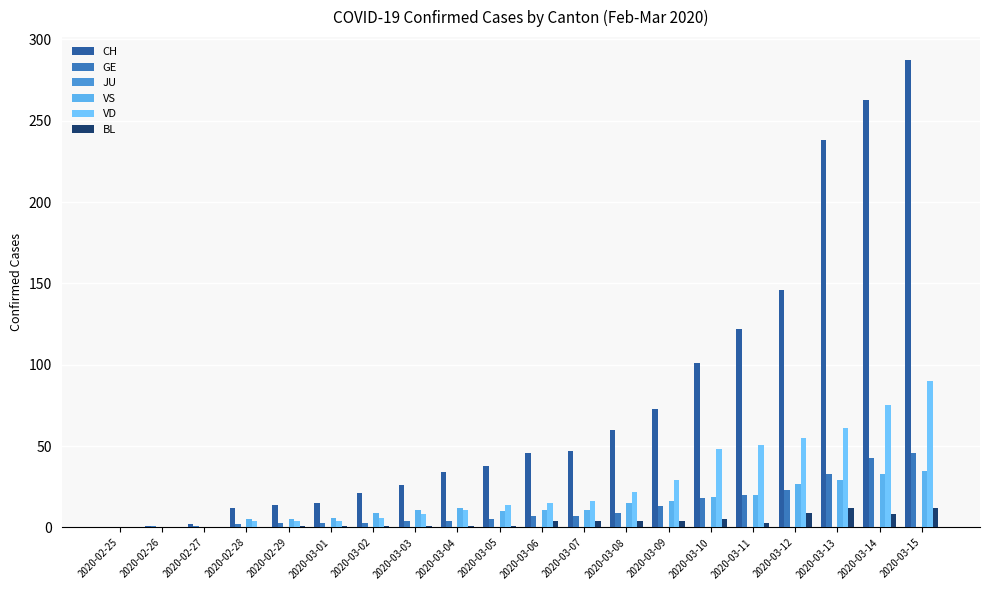

How many data points does each series have?

20